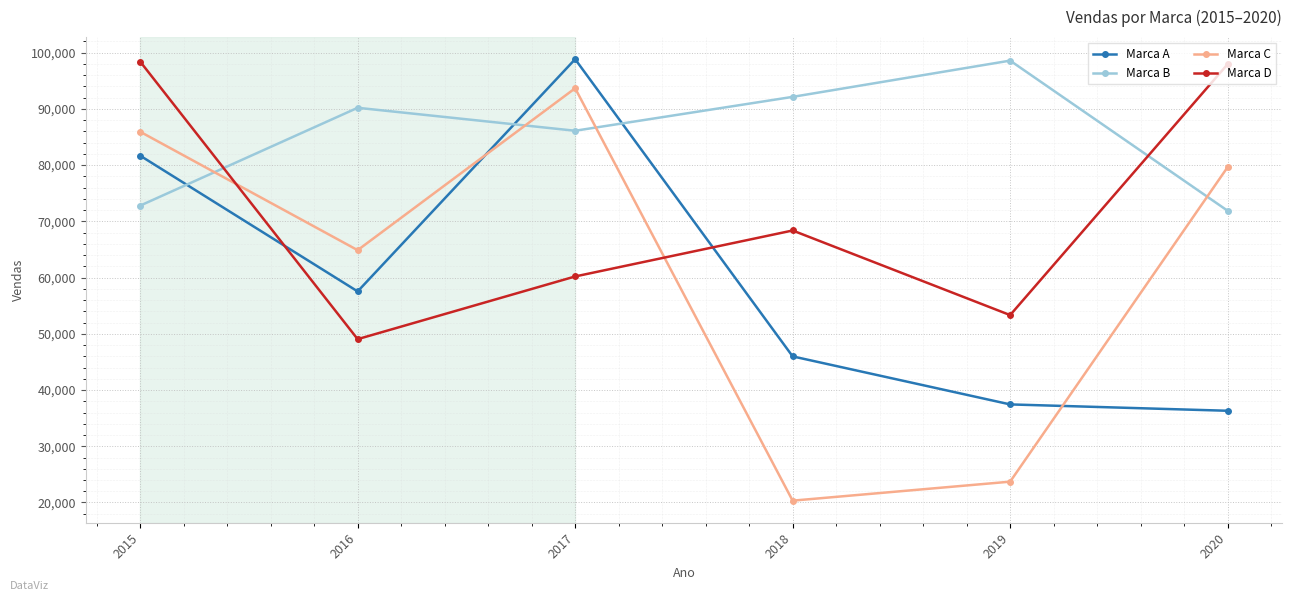

Which series has the widest spread of values?

Marca C